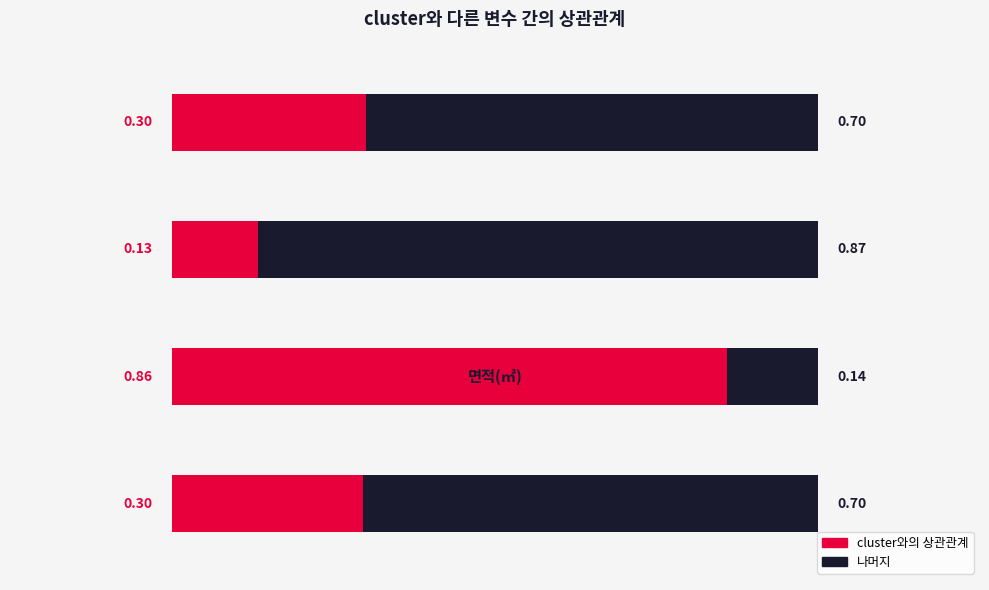

Reading right to left, transcribe all the data shown in this chart.

cluster와의 상관관계: 0.3	0.1	0.9	0.3
나머지: 0.7	0.9	0.1	0.7